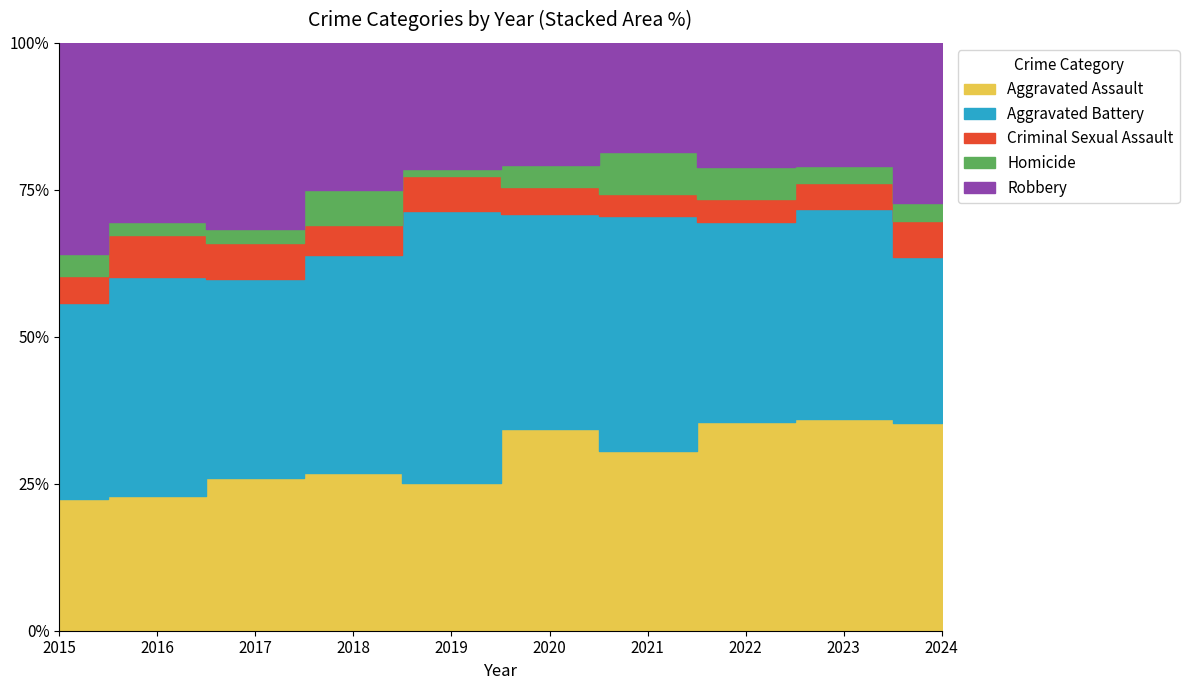

Where is the first local maximum for Robbery?

2017